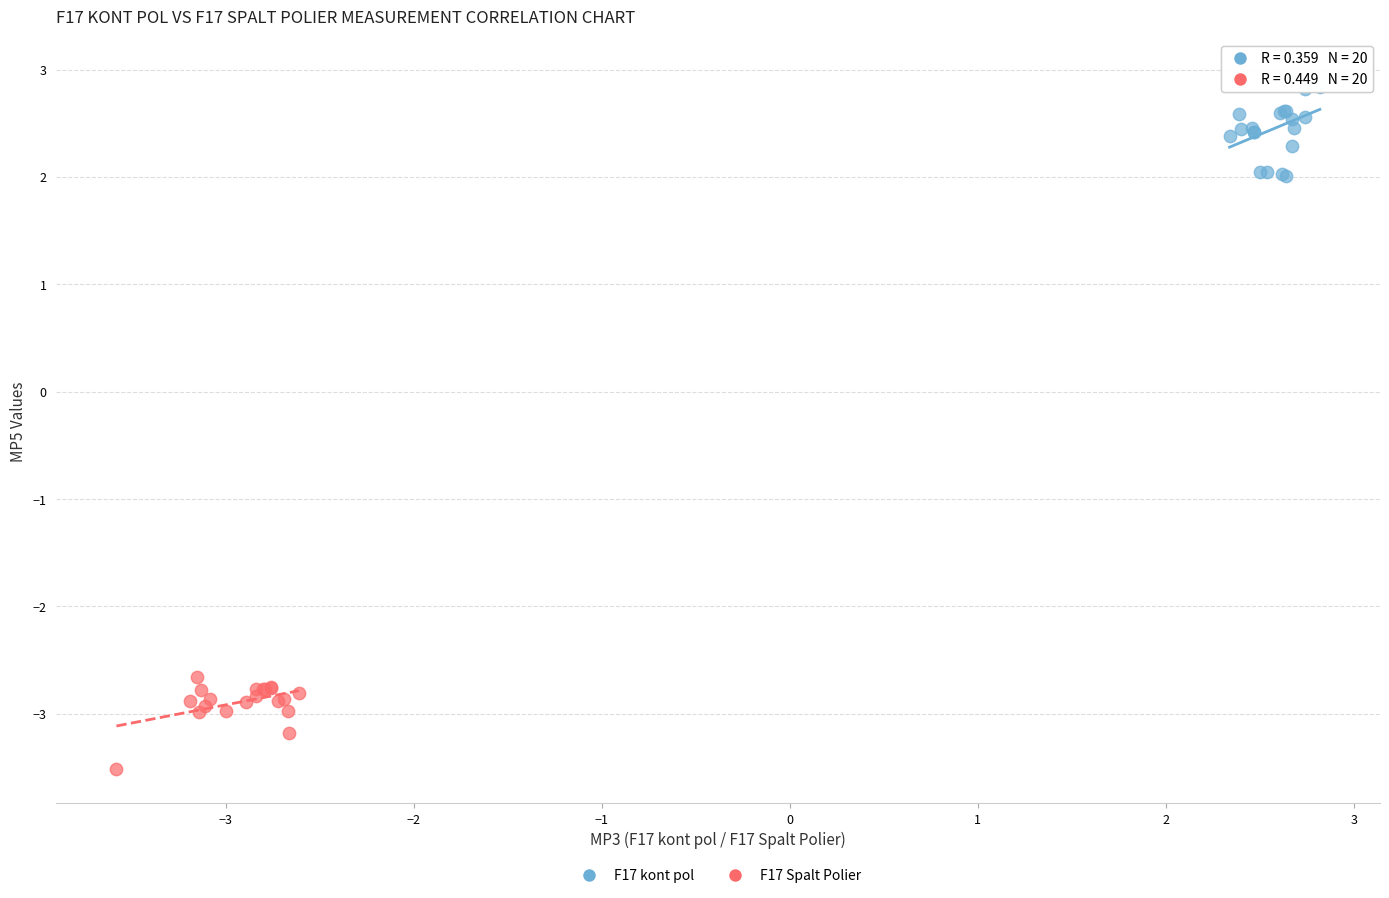

Which series reaches the maximum Y coordinate?

F17 kont pol